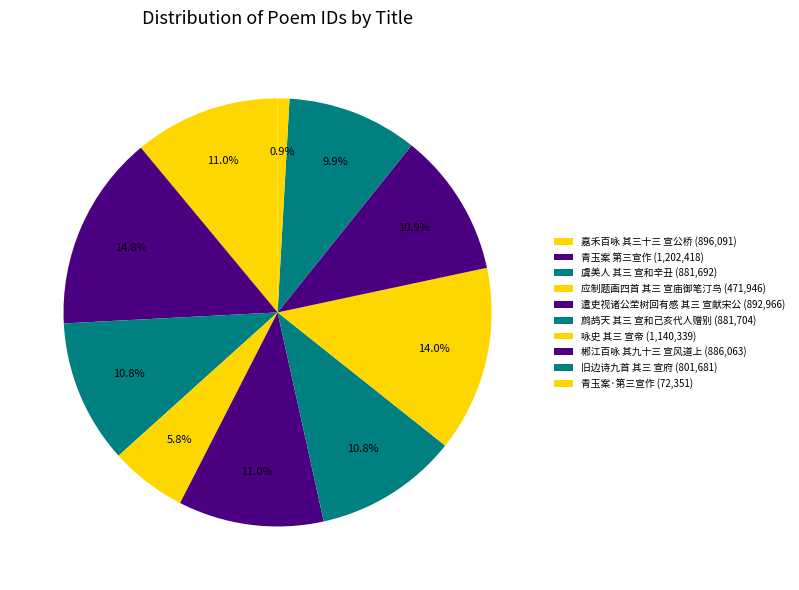

How many slices are in this pie chart?

10